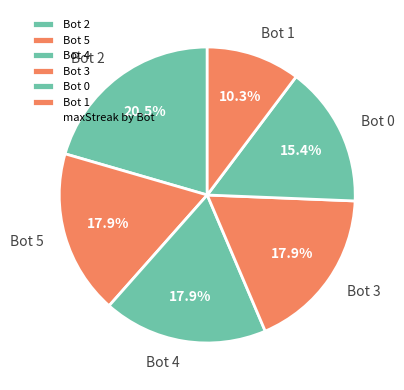

Count the number of slices in the pie.

6